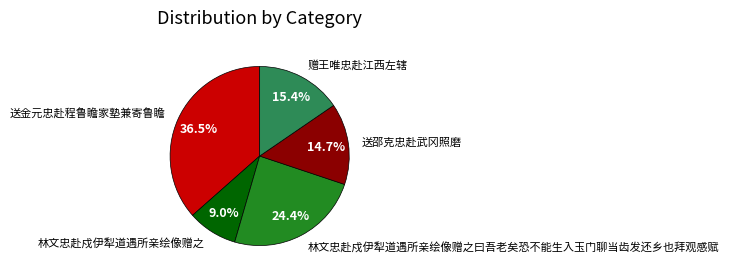

Which slice is the largest?

送金元忠赴程鲁瞻家塾兼寄鲁瞻